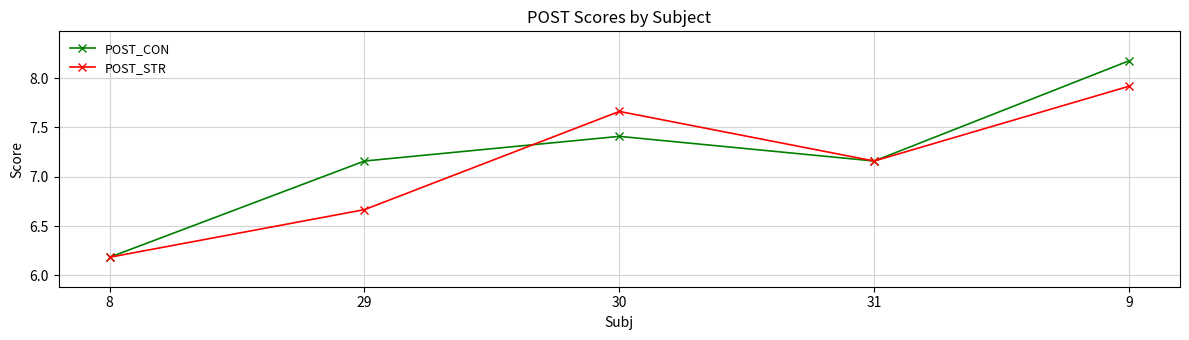

Count the number of categories in the chart.

5